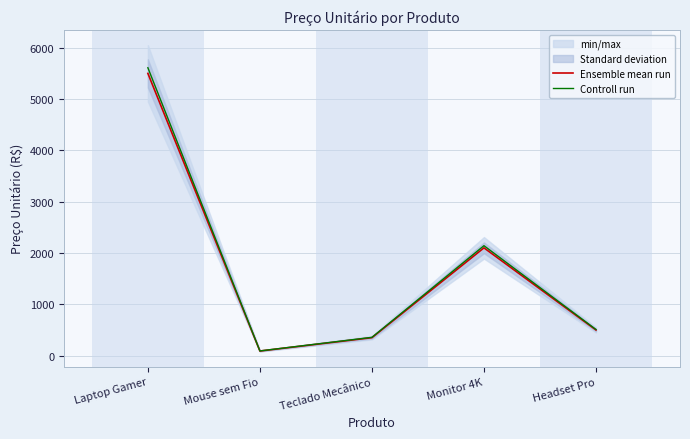

What are all the series names shown in the legend?

Ensemble mean run, Controll run